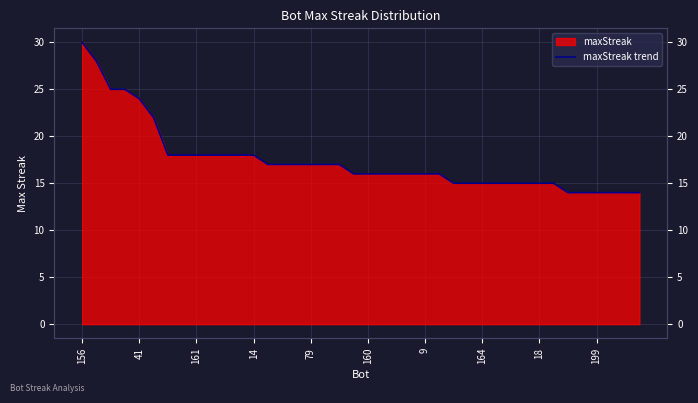

Reading right to left, transcribe all the data shown in this chart.

14	14	14	14	14	14	15	15	15	15	15	15	15	15	16	16	16	16	16	16	16	17	17	17	17	17	17	18	18	18	18	18	18	18	22	24	25	25	28	30